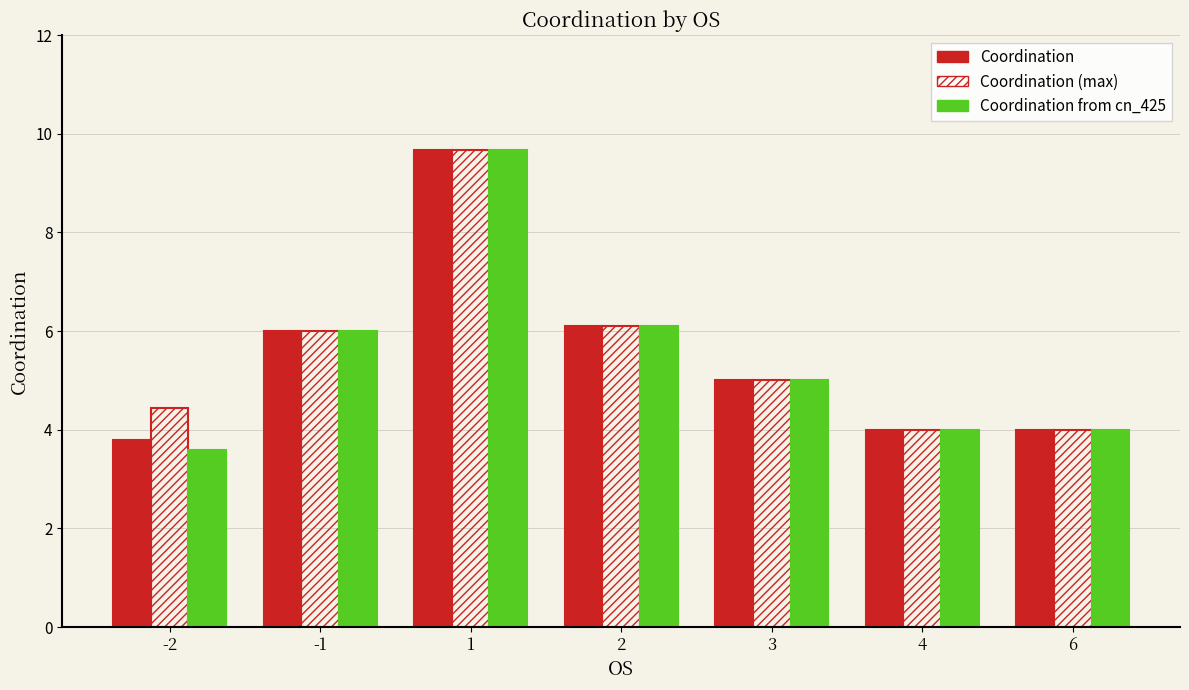

What is the value of the Coordination bar at the 7th from the left?

4.0